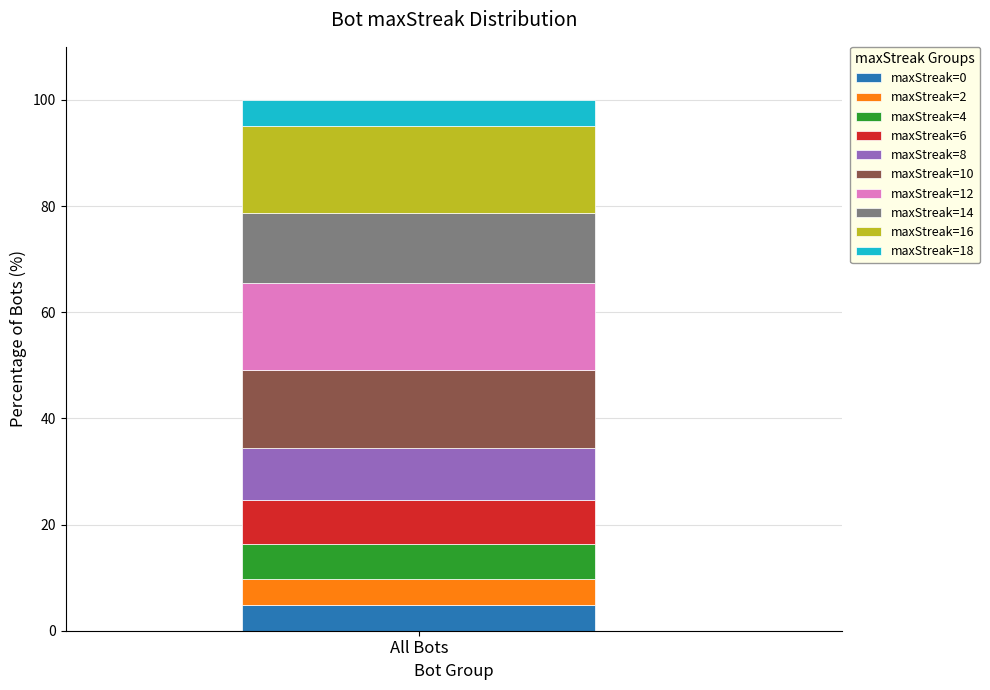

Is it true that maxStreak=0 equals 4.9 at All Bots?

True